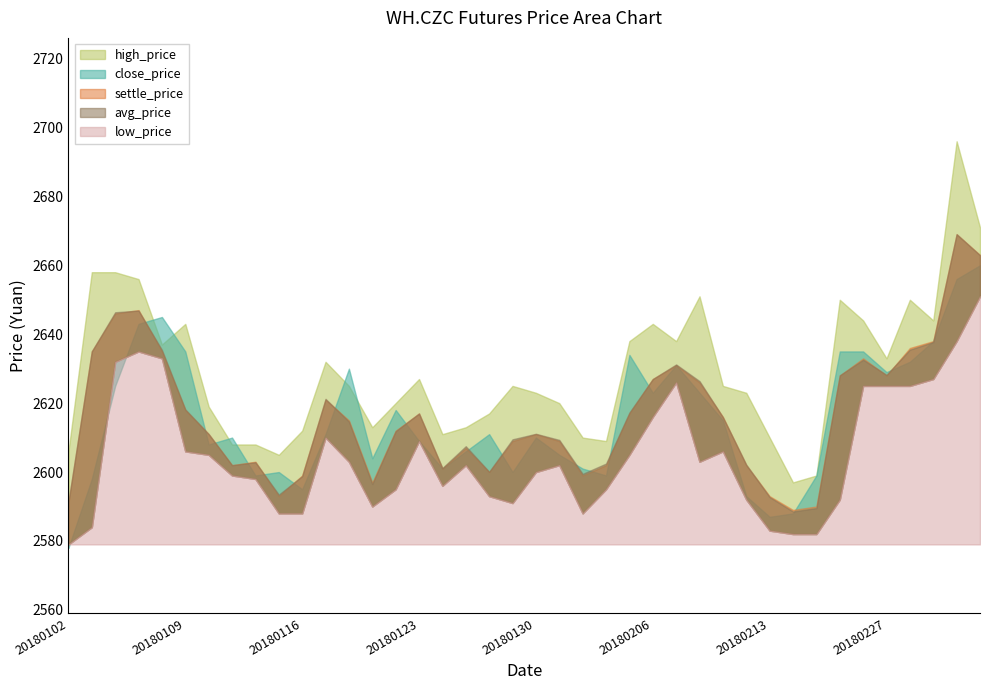

At 20180102, list the series in order from smallest to largest.

close_price, low_price, settle_price, avg_price, high_price